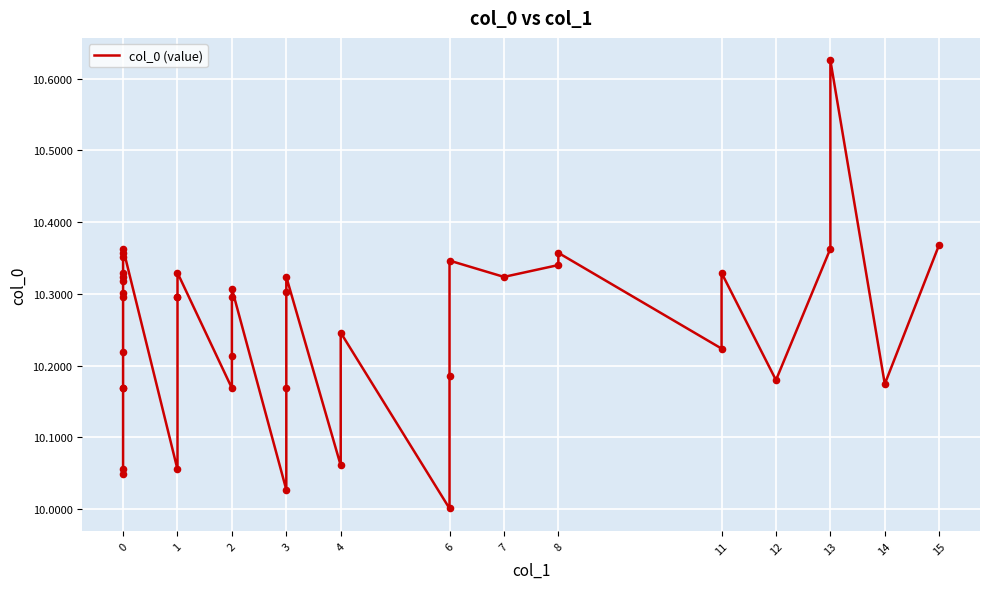

What is the change in value from 8 to 13?

+0.3